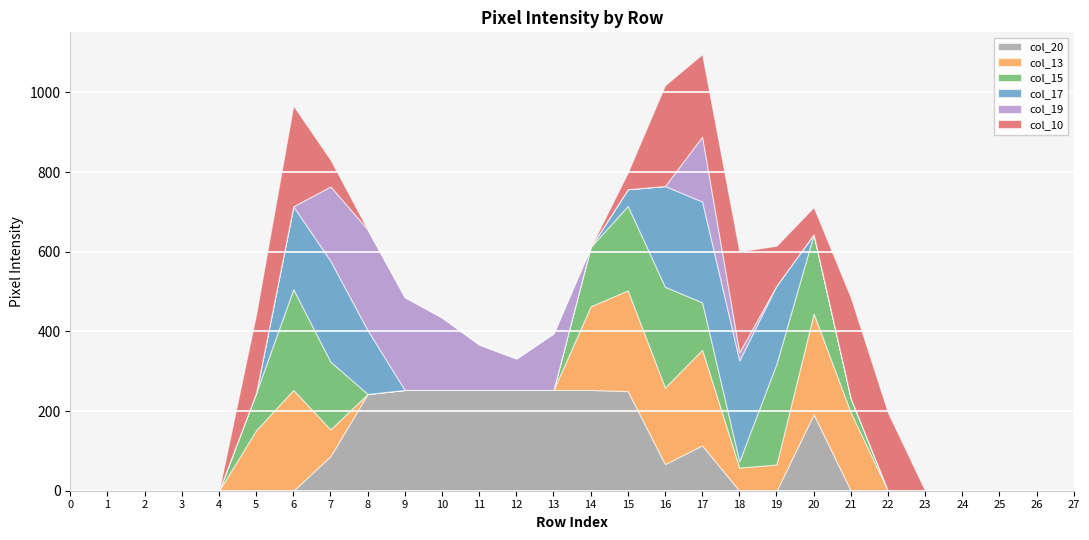

True or false: col_15 and col_19 cross at least once.

True